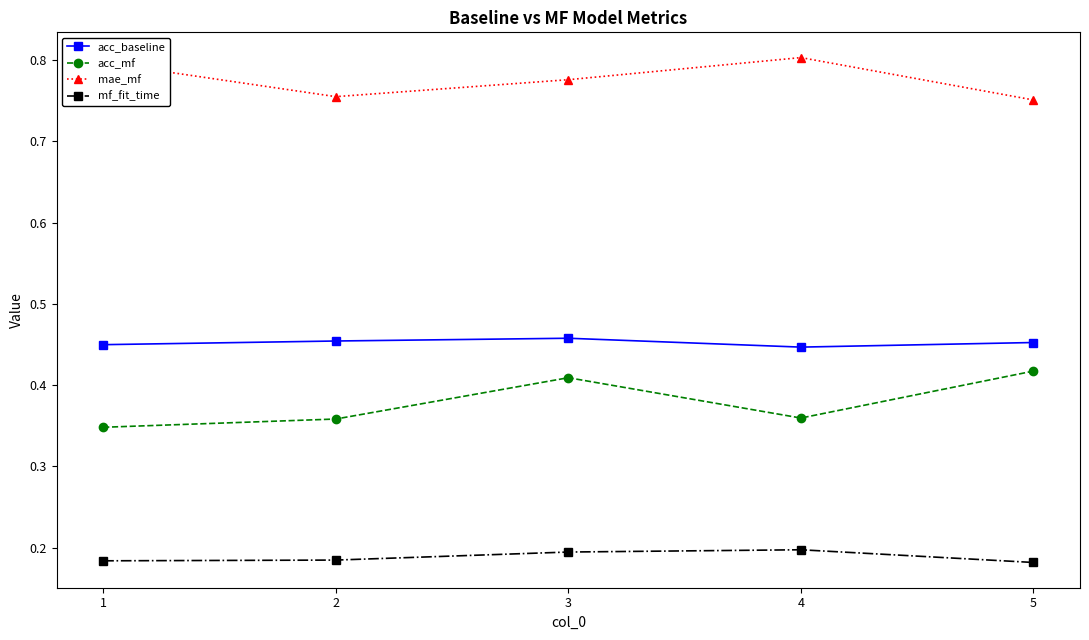

True or false: acc_mf and acc_baseline cross at least once.

False